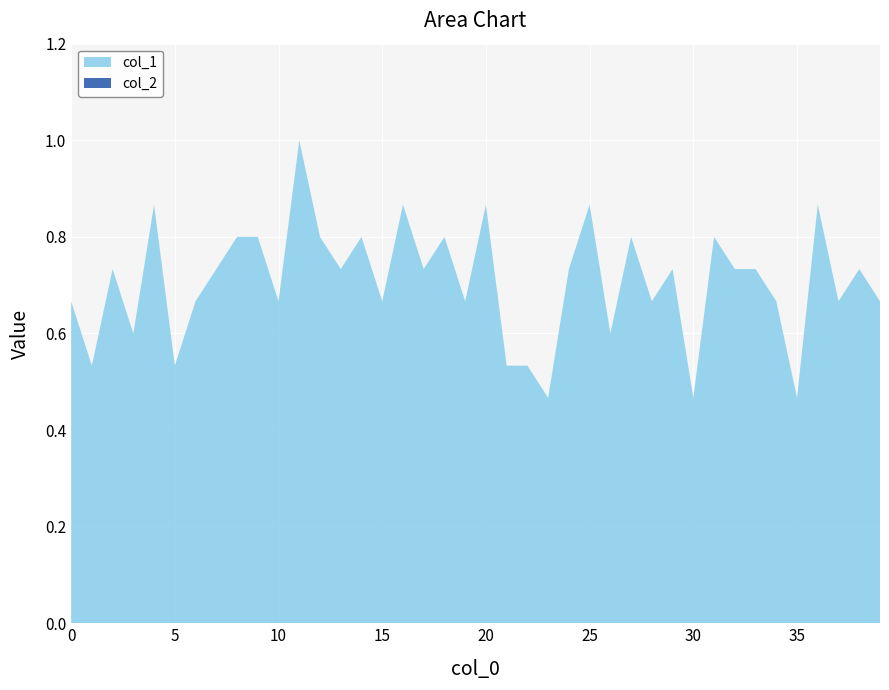

Reading left to right, extract all data points from this chart.

col_1: 0.7	0.5	0.7	0.6	0.9	0.5	0.7	0.7	0.8	0.8	0.7	1.0	0.8	0.7	0.8	0.7	0.9	0.7	0.8	0.7	0.9	0.5	0.5	0.5	0.7	0.9	0.6	0.8	0.7	0.7	0.5	0.8	0.7	0.7	0.7	0.5	0.9	0.7	0.7	0.7
col_2: 0.0	0.0	0.0	0.0	0.0	0.0	0.0	0.0	0.0	0.0	0.0	0.0	0.0	0.0	0.0	0.0	0.0	0.0	0.0	0.0	0.0	0.0	0.0	0.0	0.0	0.0	0.0	0.0	0.0	0.0	0.0	0.0	0.0	0.0	0.0	0.0	0.0	0.0	0.0	0.0